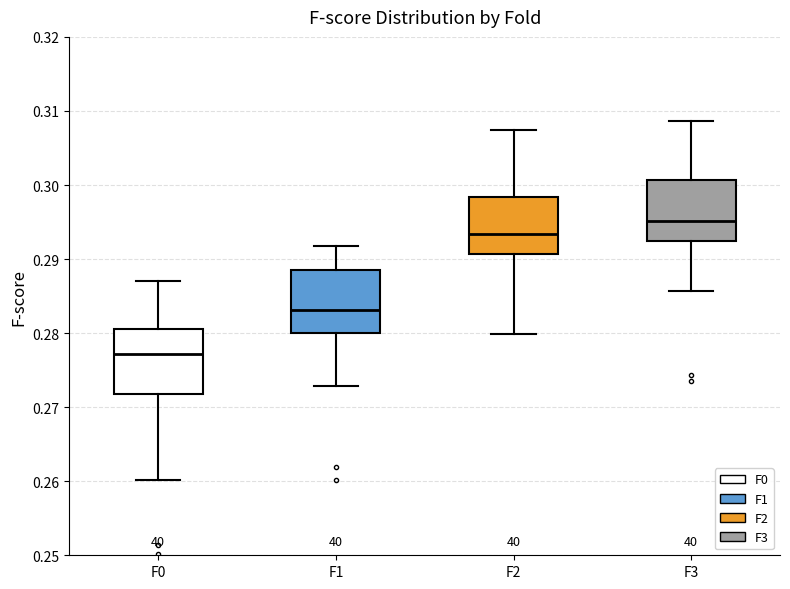

Where is the upper edge of the box for F3 on the y-axis? The values are not printed on the chart, so give them approximately, as read against the axis.

0.301